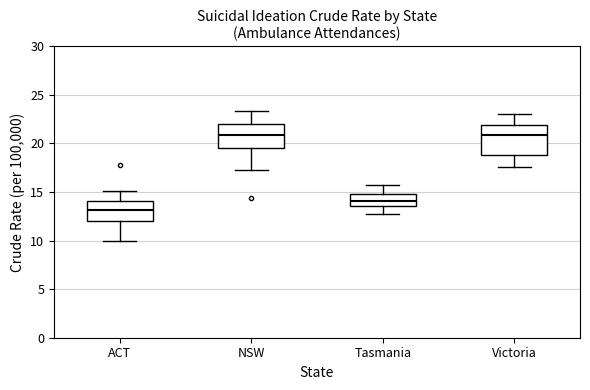

Which box has the lowest median line?

ACT